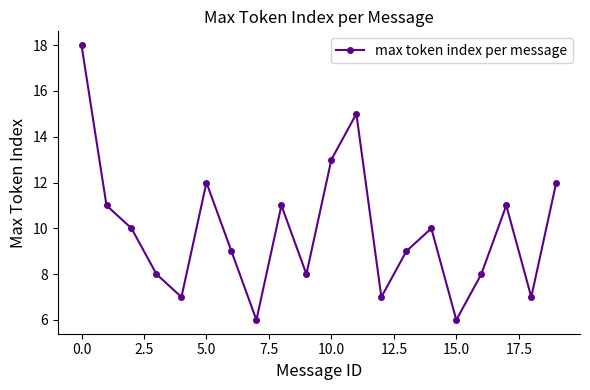

Does the chart have visible grid lines?

No